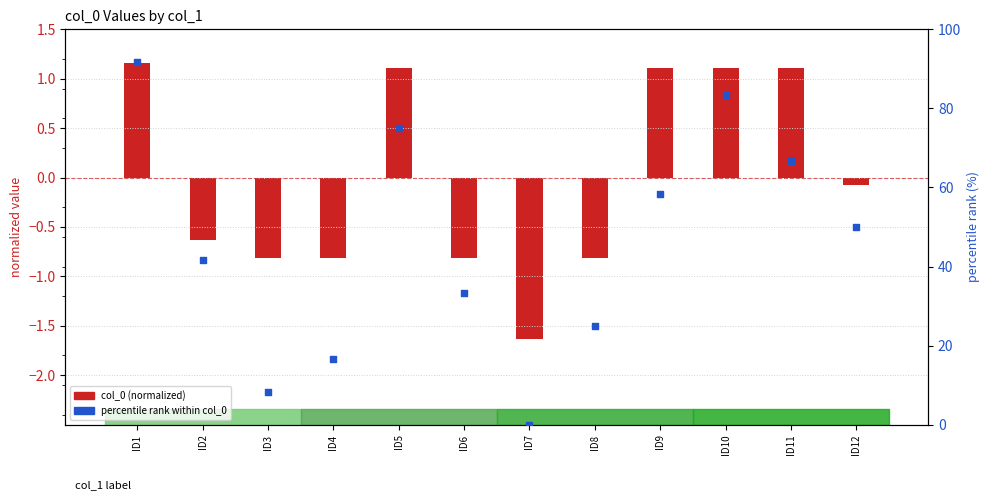

Which series contains the highest Y value?

percentile rank within col_0